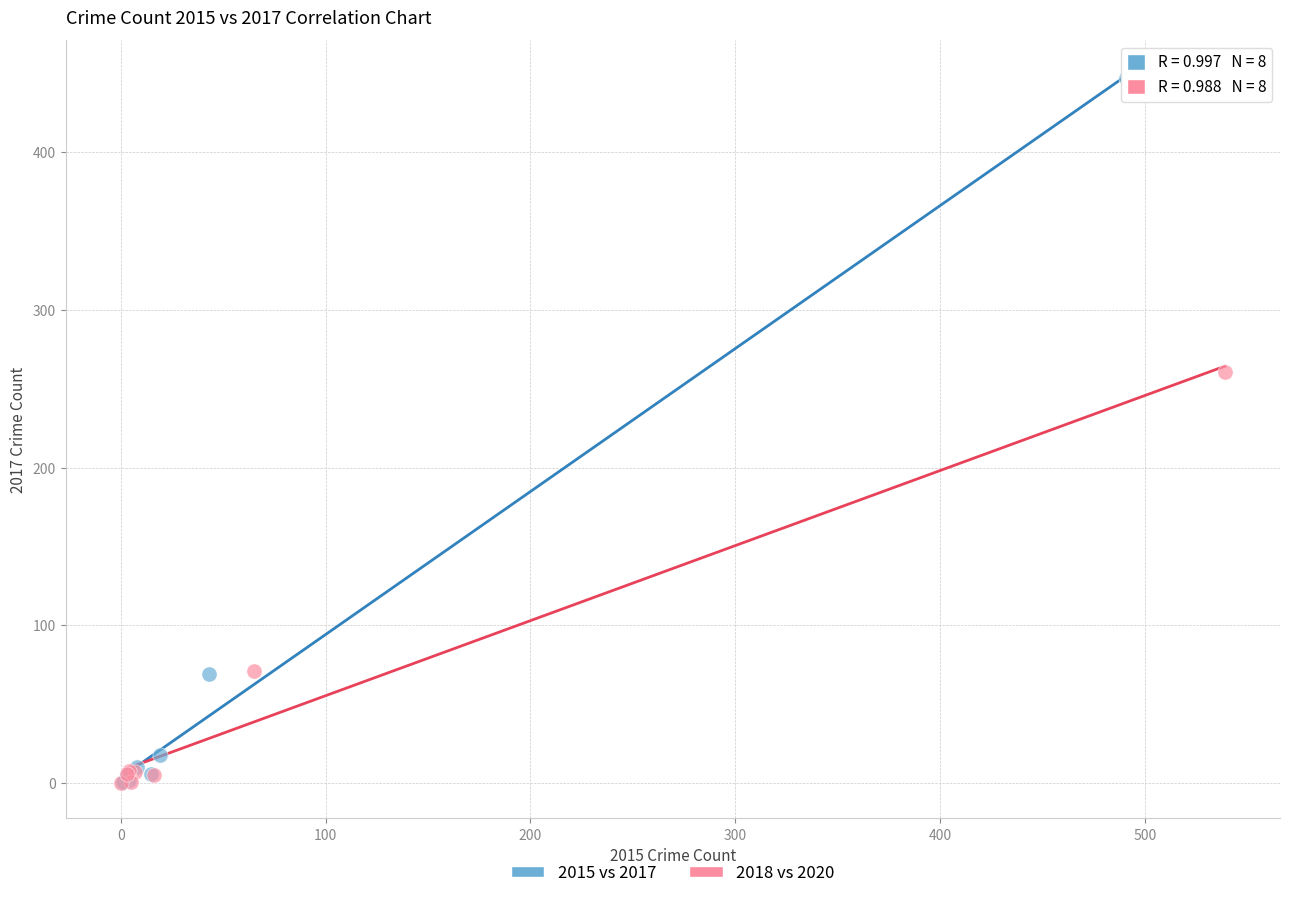

Which series reaches the maximum Y coordinate?

2015 vs 2017